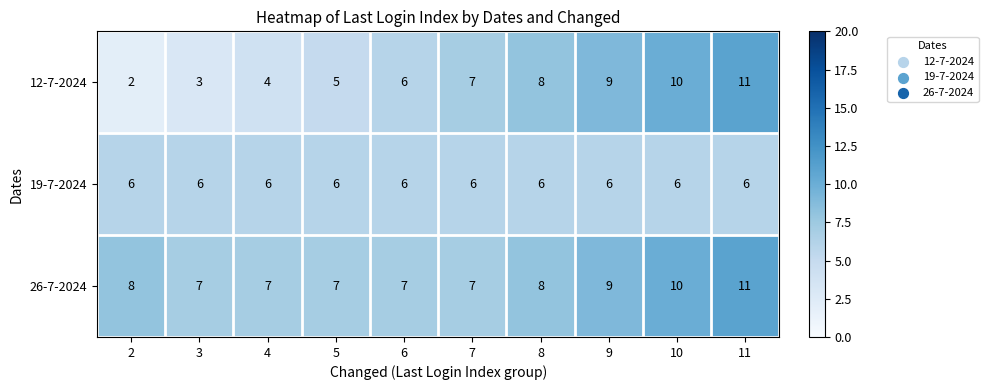

What is the maximum value shown in the chart?

11